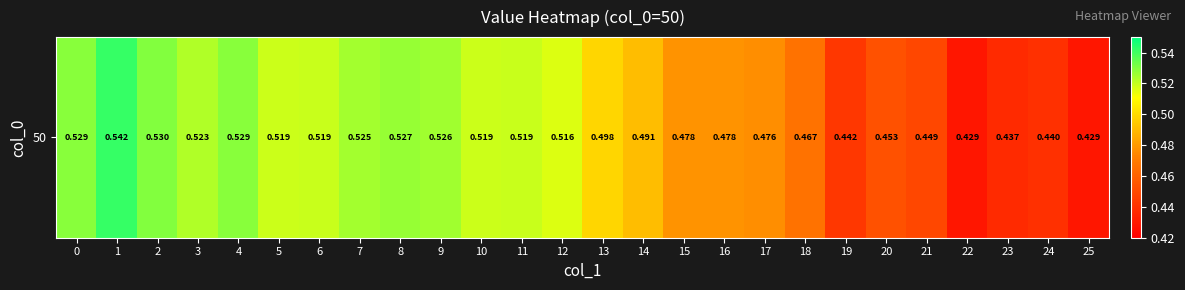

Reading left to right, transcribe all the data shown in this chart.

0.5	0.5	0.5	0.5	0.5	0.5	0.5	0.5	0.5	0.5	0.5	0.5	0.5	0.5	0.5	0.5	0.5	0.5	0.5	0.4	0.5	0.4	0.4	0.4	0.4	0.4